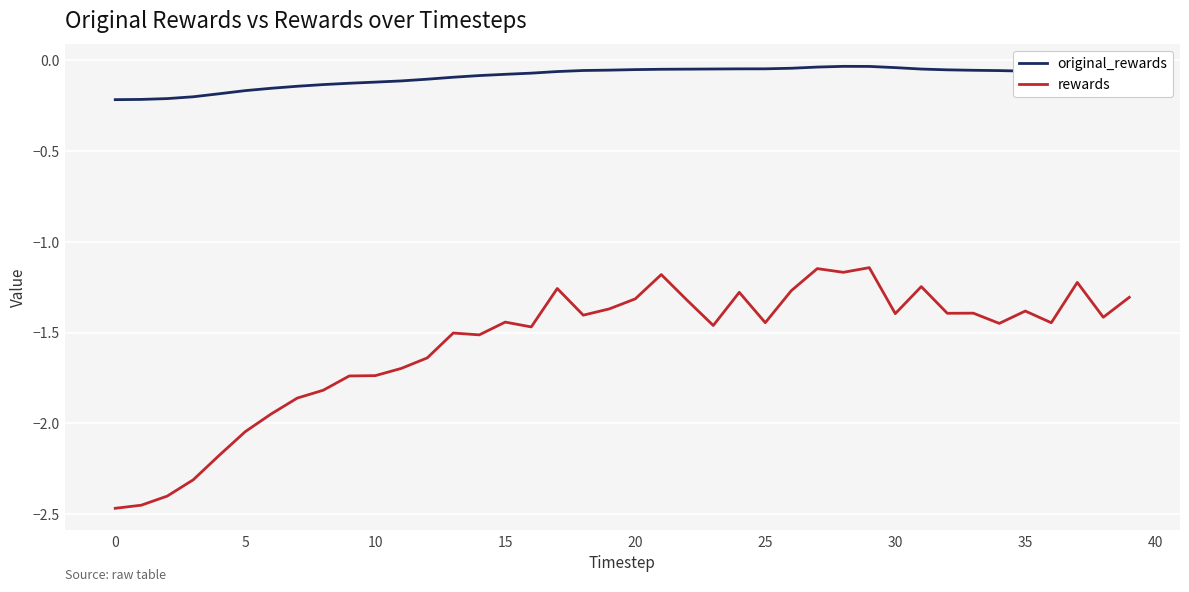

How many series are shown in this chart?

2